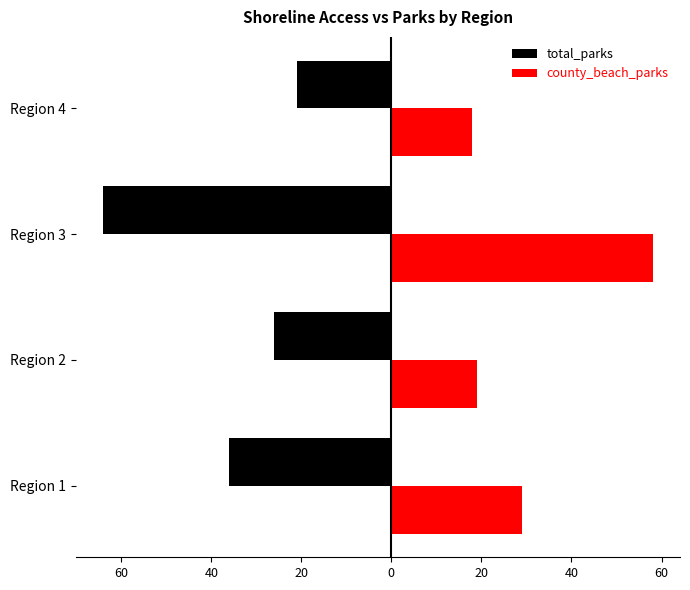

At how many categories does at least one series exceed 44?

1